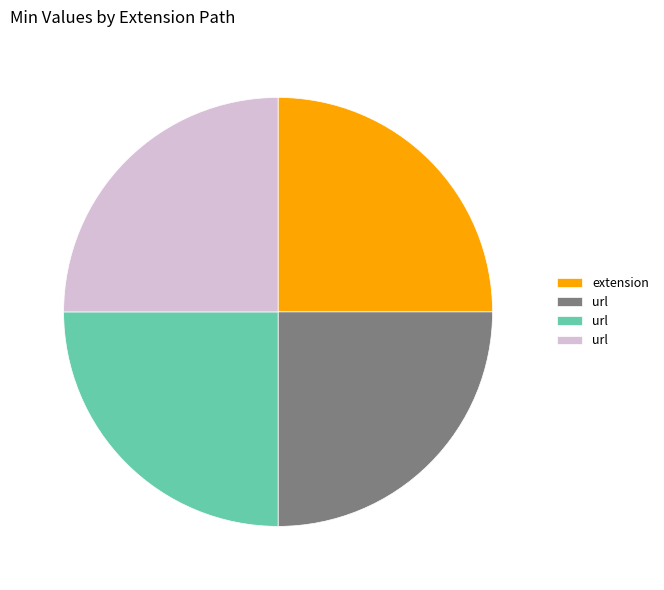

Is there a majority slice in this chart?

No